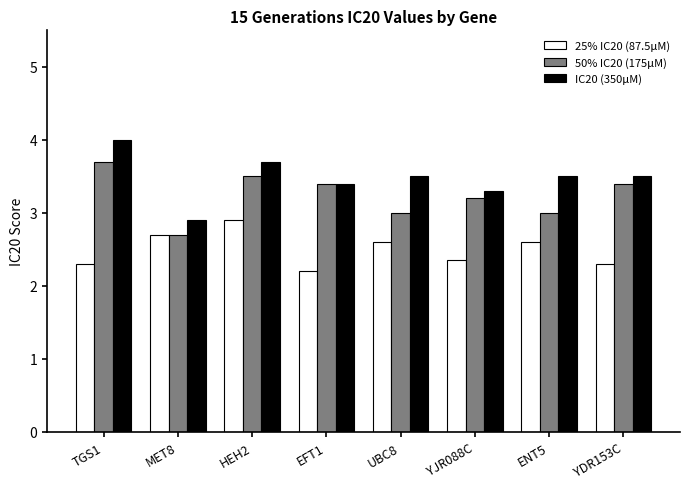

True or false: 50% IC20 (175µM) has a value of 4.0 at ENT5.

False